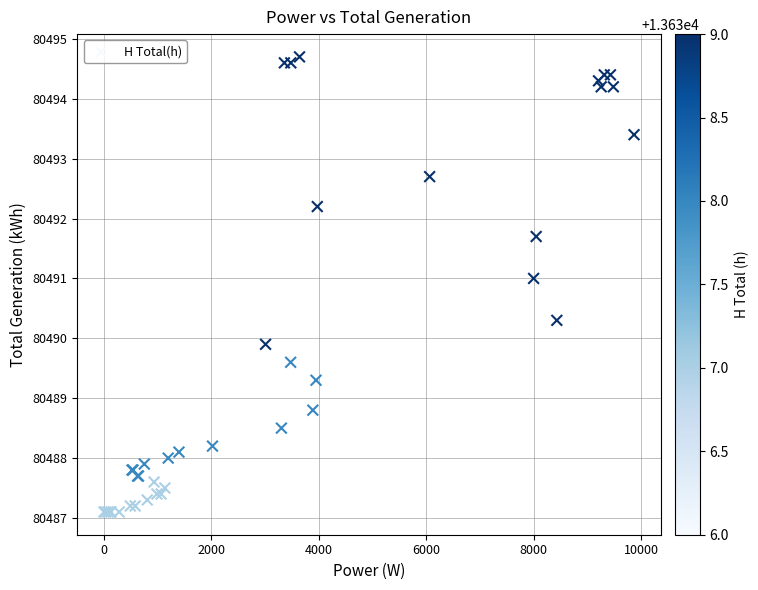

What Y value in the scatter plot is closest to 80490?

80489.9